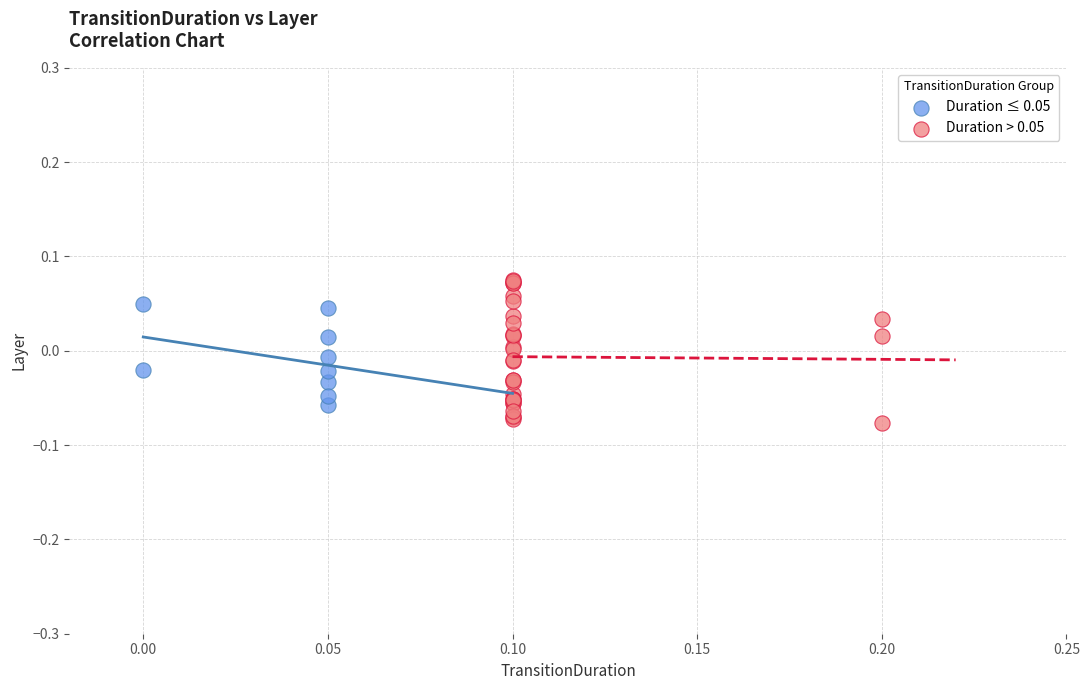

What are all the series names shown in the legend?

Duration ≤ 0.05, Duration > 0.05